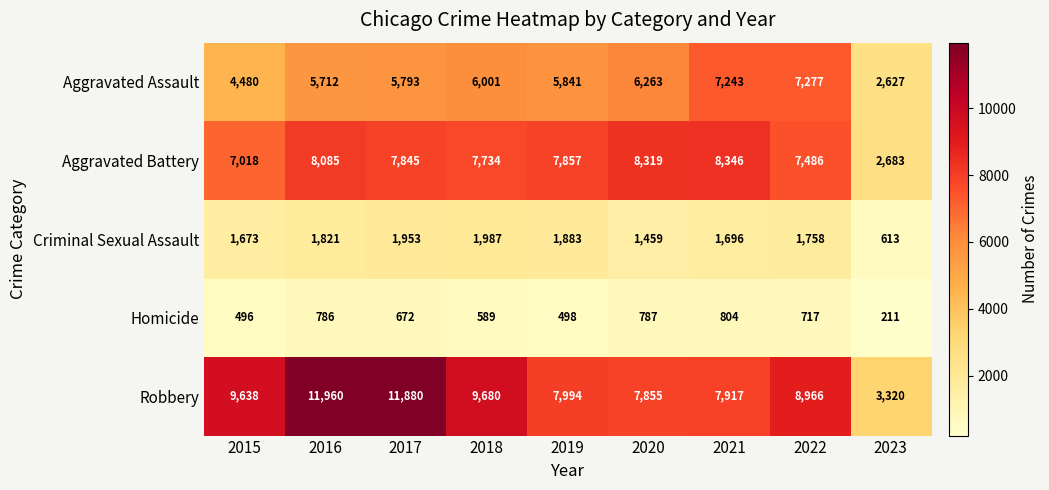

Which series has the largest total across all categories?

Robbery